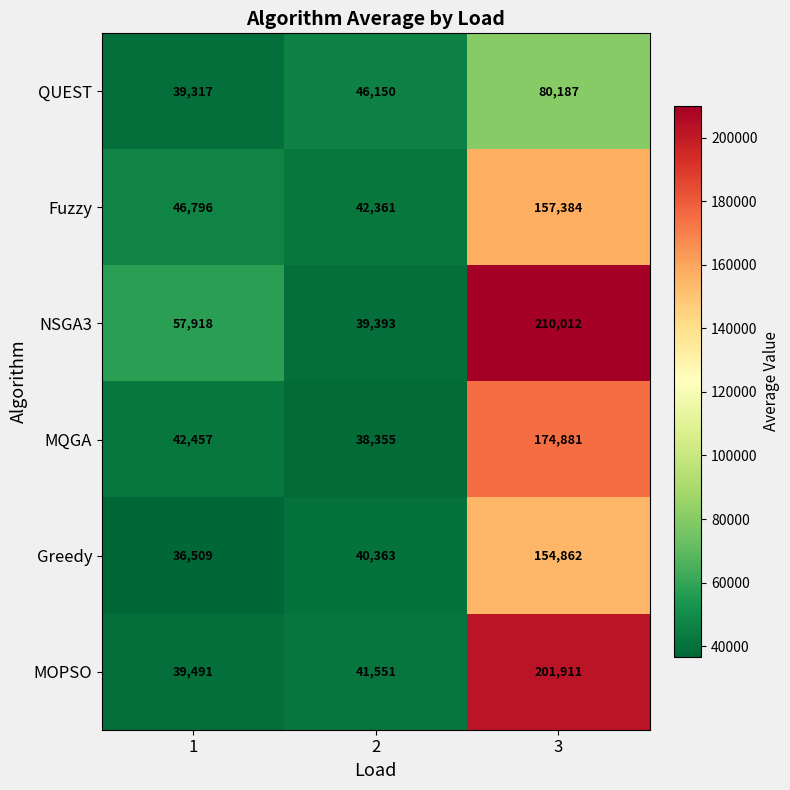

List the series in order of their peak value, highest first.

NSGA3, MOPSO, MQGA, Fuzzy, Greedy, QUEST